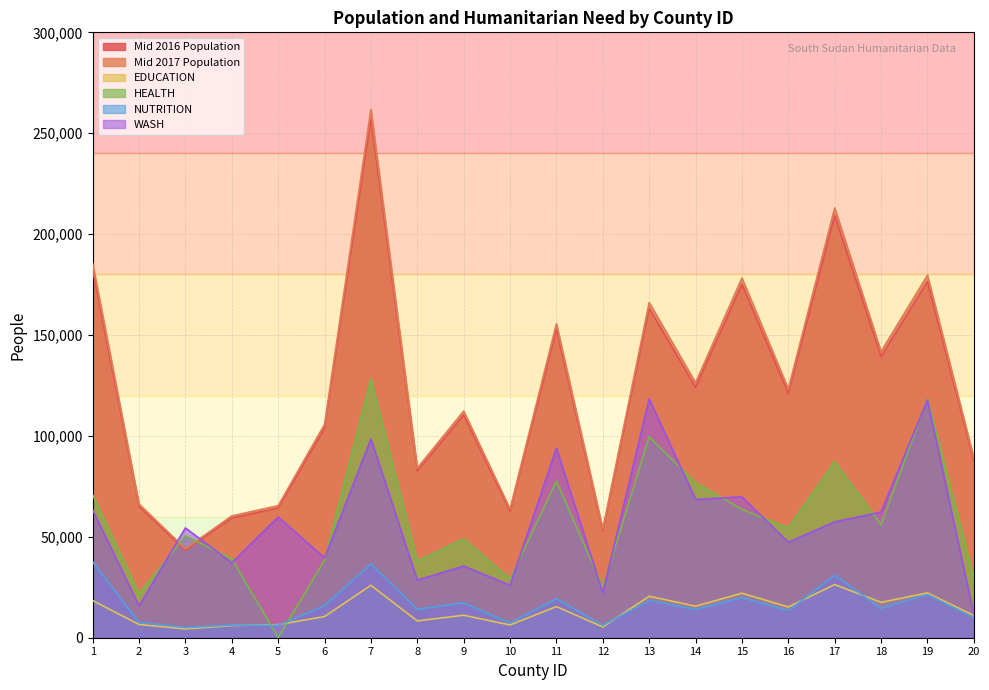

Rank the series at 6 from lowest to highest value.

EDUCATION, NUTRITION, HEALTH, WASH, Mid 2016 Population, Mid 2017 Population